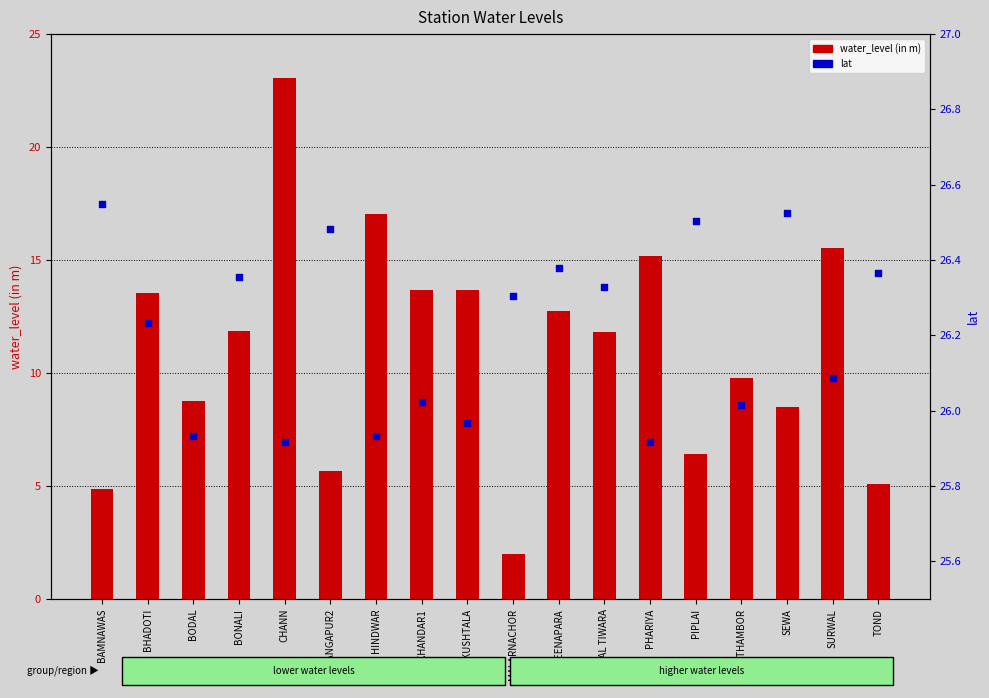

Which series has the largest Y range (max minus min)?

water_level (in m)